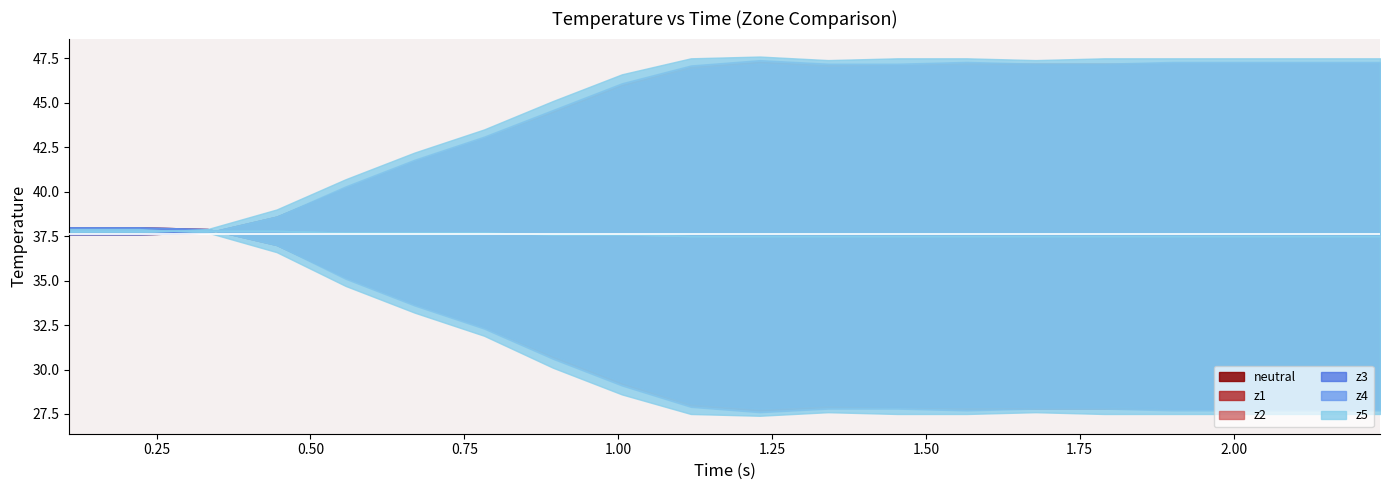

How many lines are shown in the chart?

6